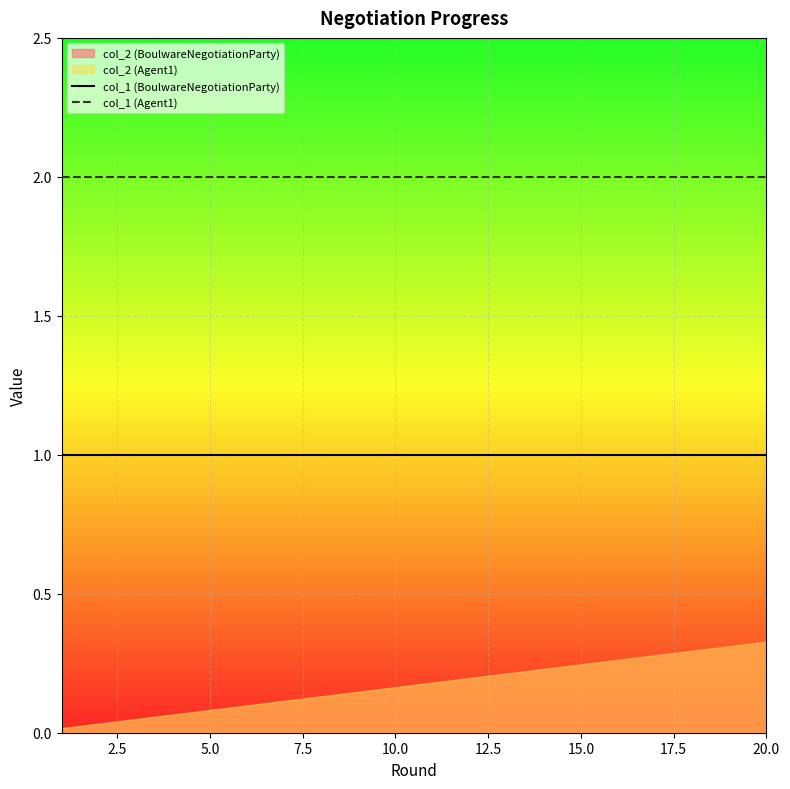

True or false: col_1 (BoulwareNegotiationParty) and col_1 (Agent1) intersect in this chart.

False